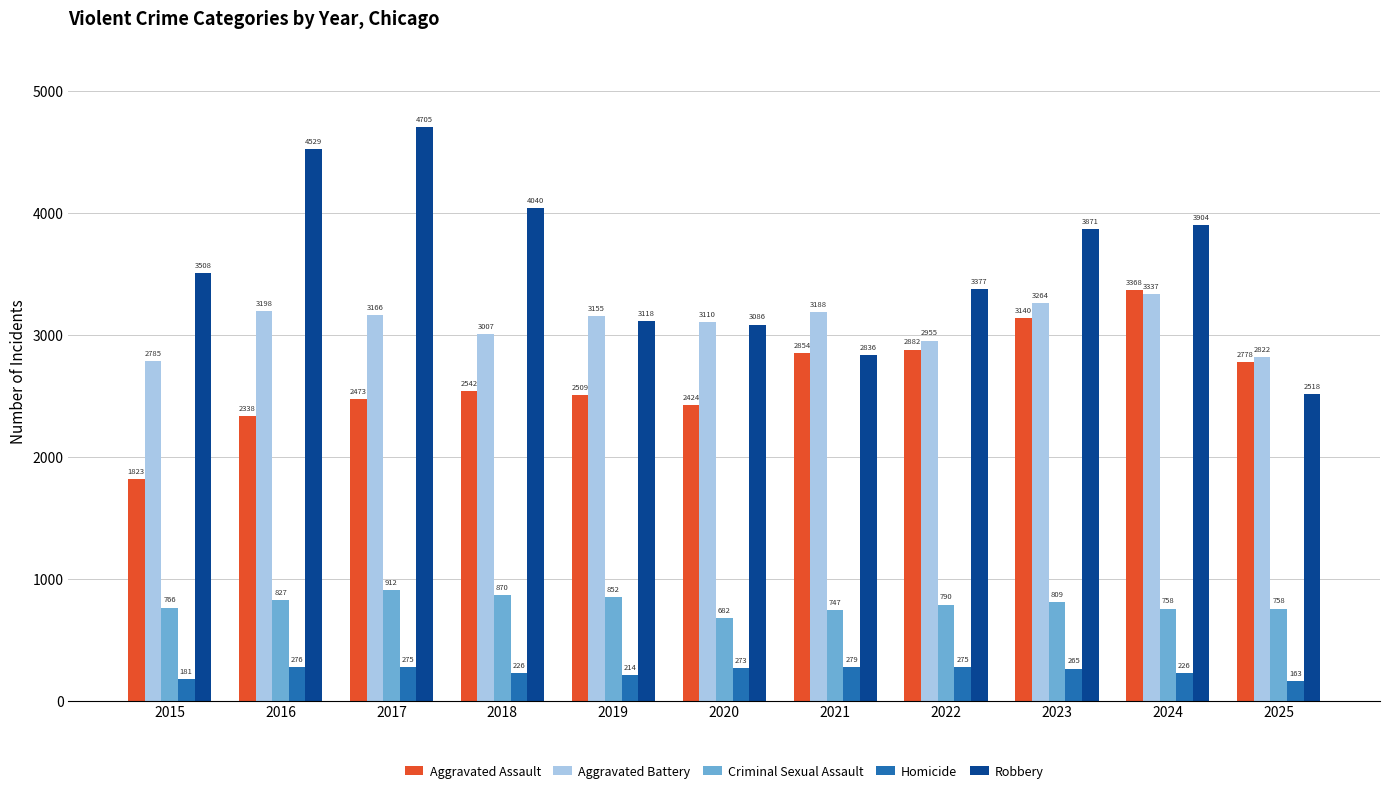

What is the highest value of the Criminal Sexual Assault series?

912